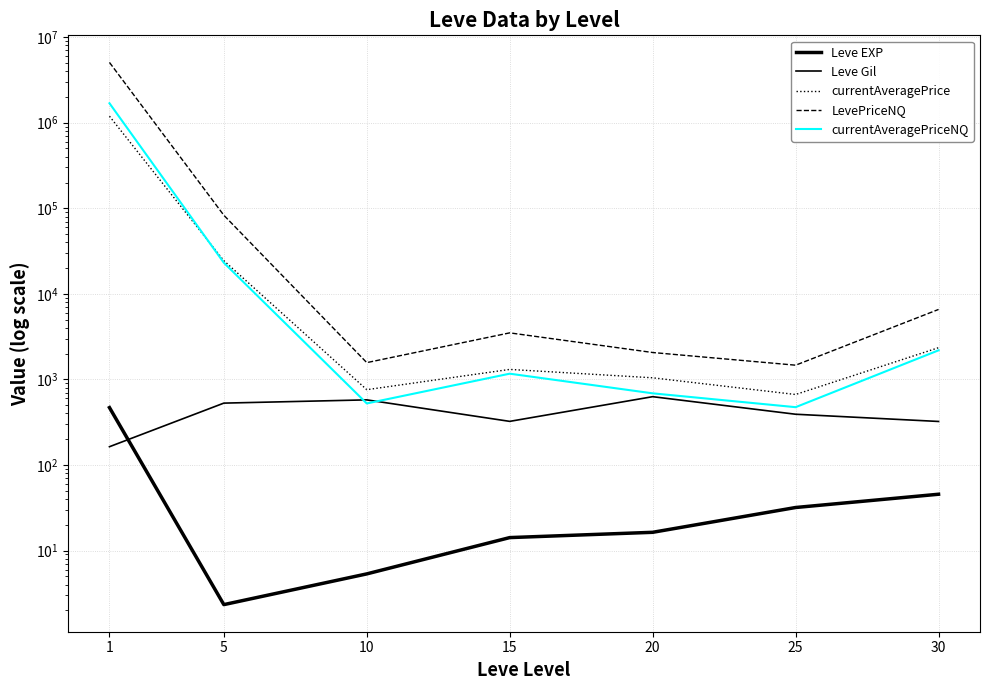

Reading right to left, transcribe all the data shown in this chart.

Leve EXP: 30=45.5	25=31.8	20=16.3	15=14.2	10=5.3	5=2.3	1=468.5
Leve Gil: 30=322.5	25=391.7	20=628.3	15=323.3	10=576.7	5=528.3	1=163.5
currentAveragePrice: 30=2348.5	25=666.2	20=1044.4	15=1308.7	10=758.3	5=24429.1	1=1190720.2
LevePriceNQ: 30=6572.1	25=1466.4	20=2062.4	15=3499.7	10=1571.3	5=82944.3	1=5064655.3
currentAveragePriceNQ: 30=2187.3	25=473.6	20=687.5	15=1166.6	10=523.8	5=23107.7	1=1688227.7